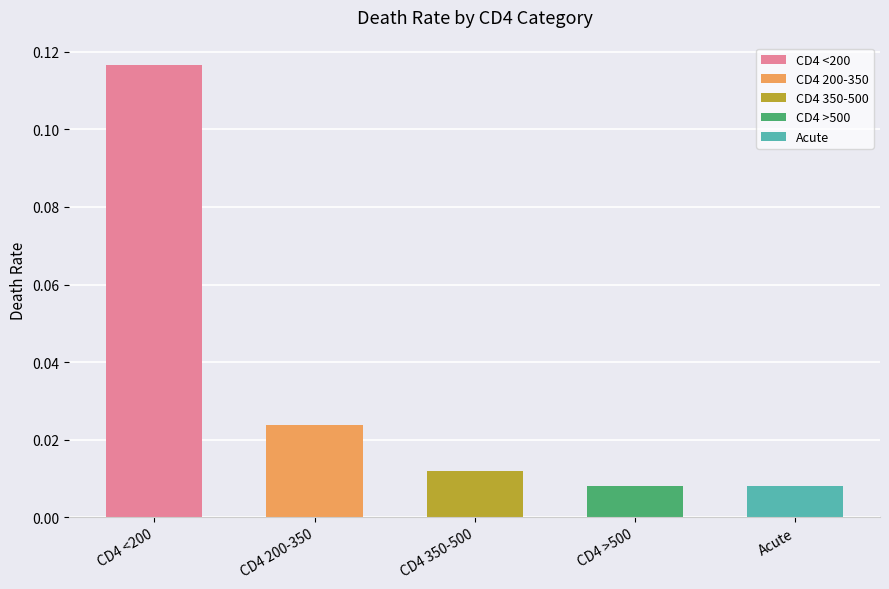

What is the label of the 1st bar from the right?

Acute